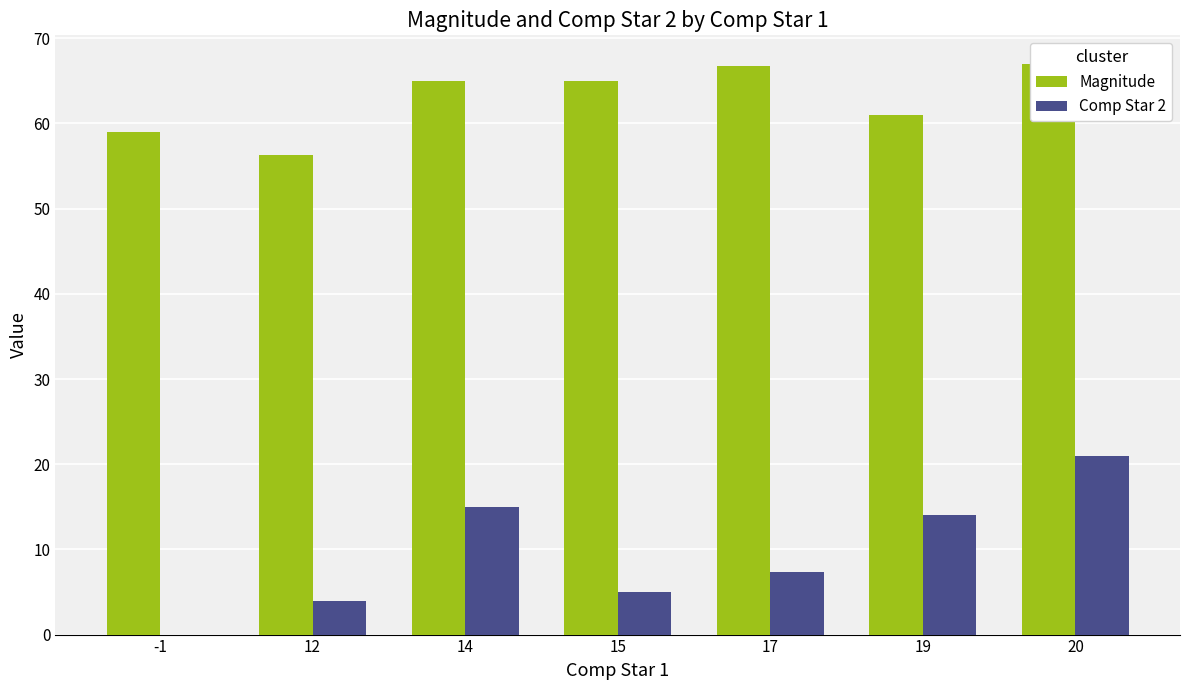

What is the total value across all series at -1?

59.0